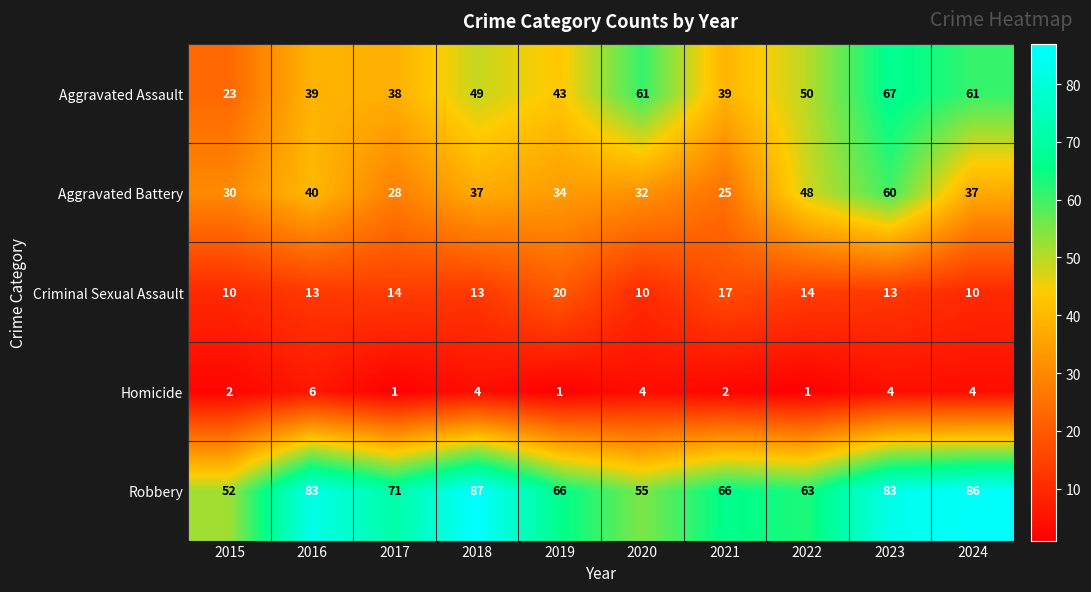

What is the sum of all Aggravated Assault values?

470